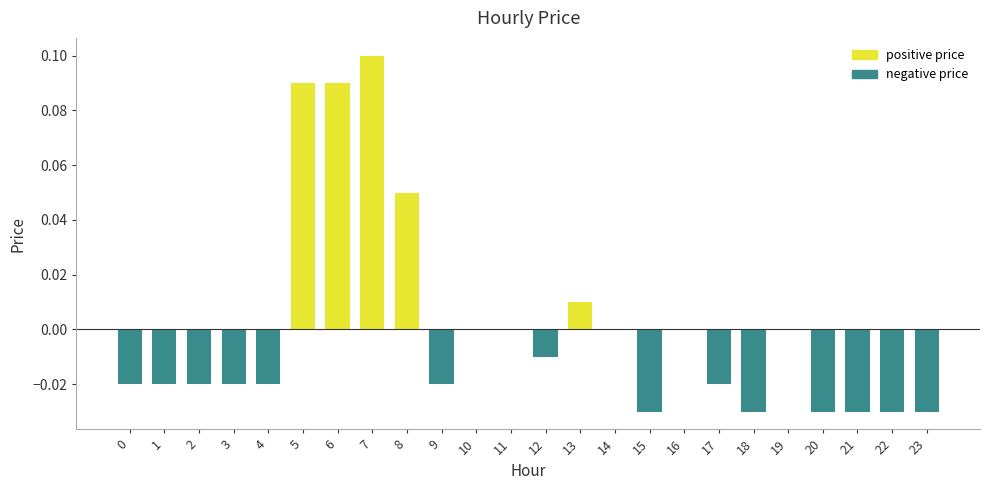

Which series has the largest range (max minus min)?

positive price